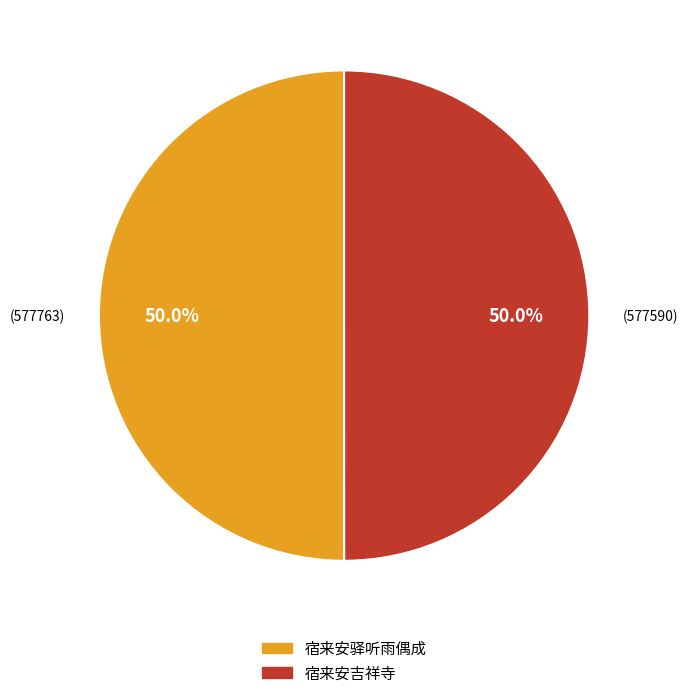

Do 宿来安吉祥寺 and 宿来安驿听雨偶成 together represent more than half of the pie?

Yes